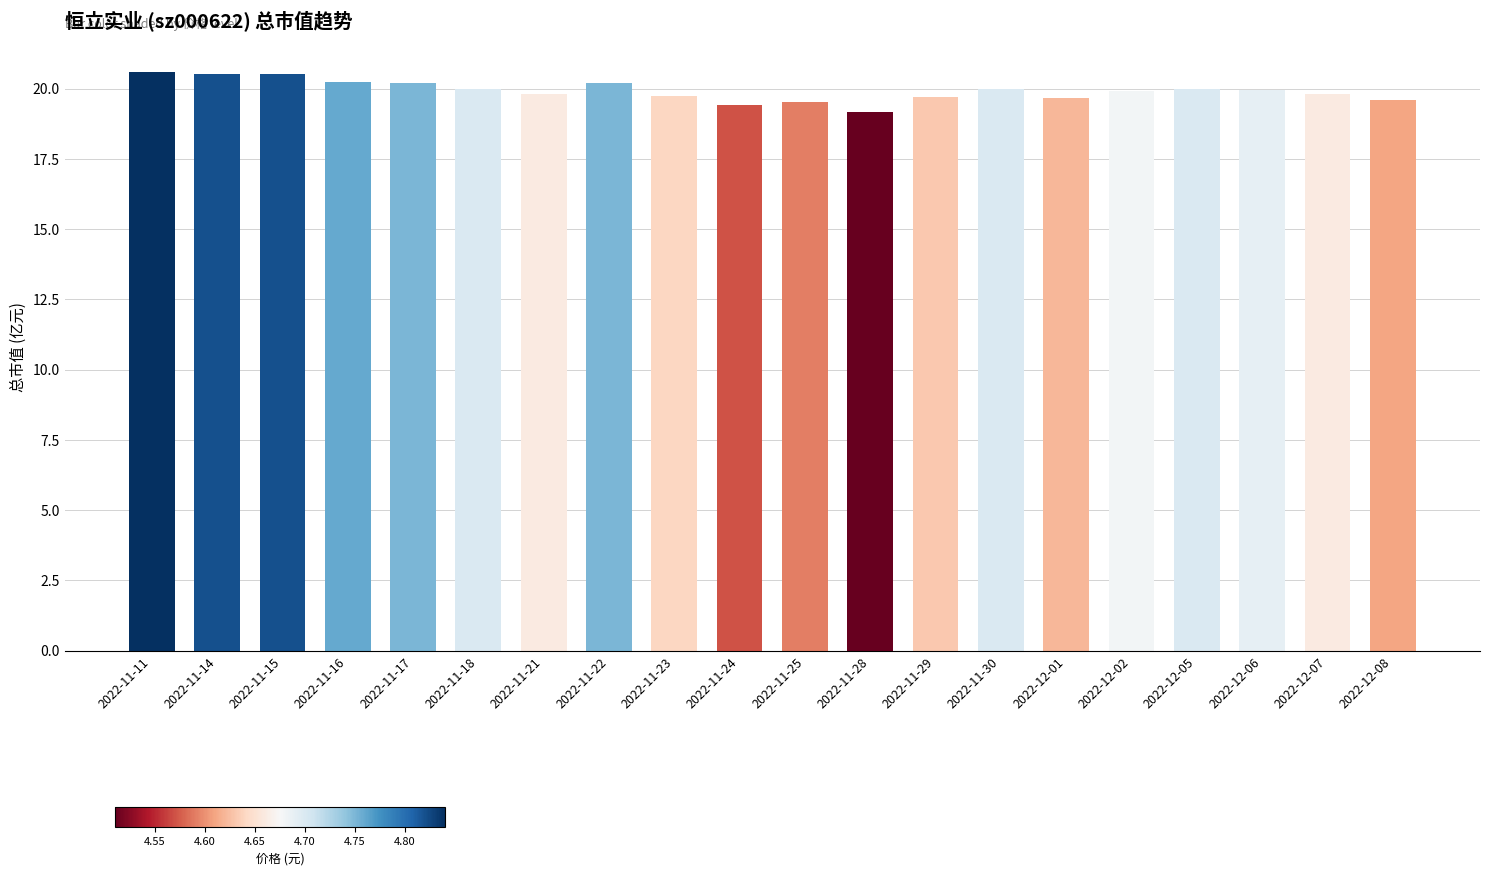

What position from the right is 2022-11-30?

7